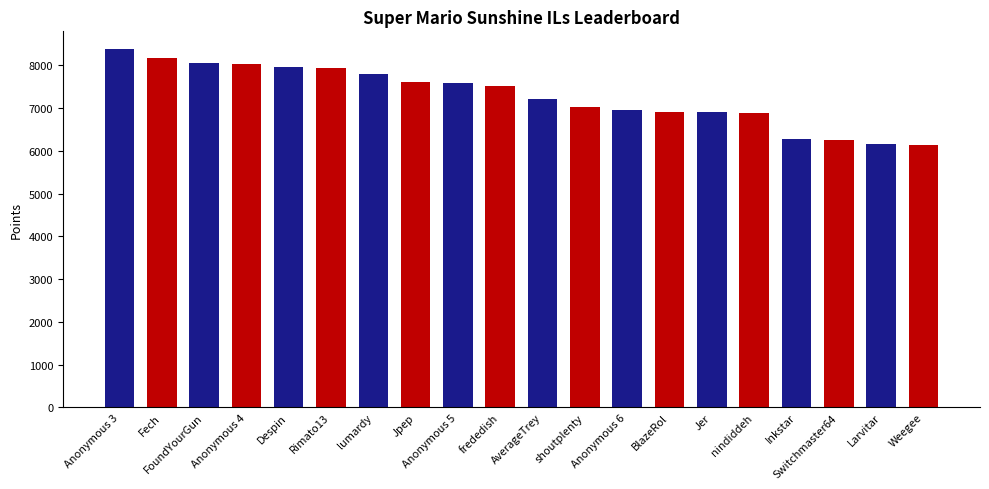

What is the label of the 9th bar from the left?

Anonymous 5